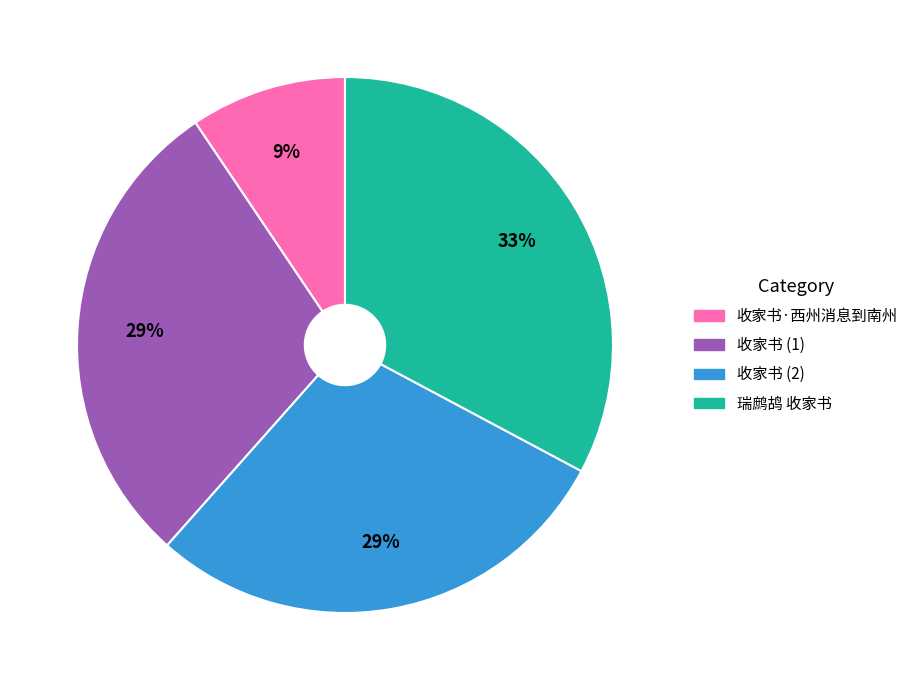

To the nearest percent, what portion does 收家书·西州消息到南州 represent?

9%